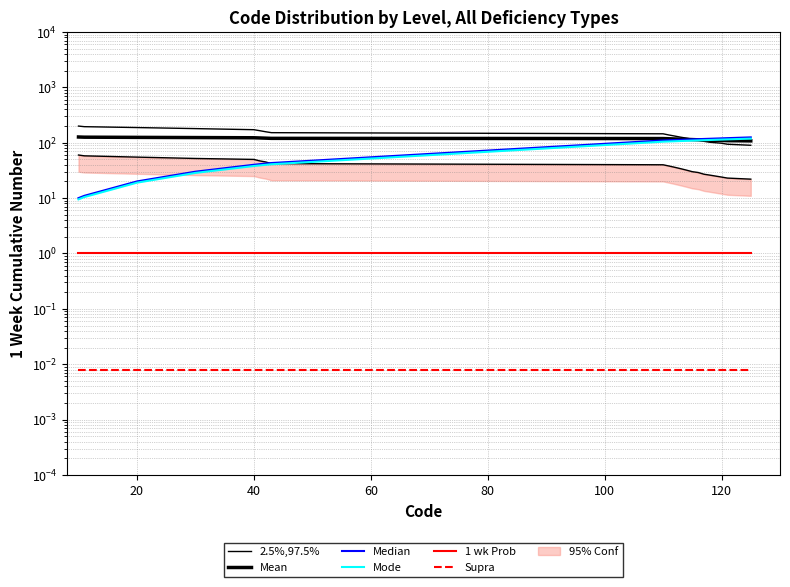

Is it true that 2.5%,97.5% equals 199.1 at 8?

False